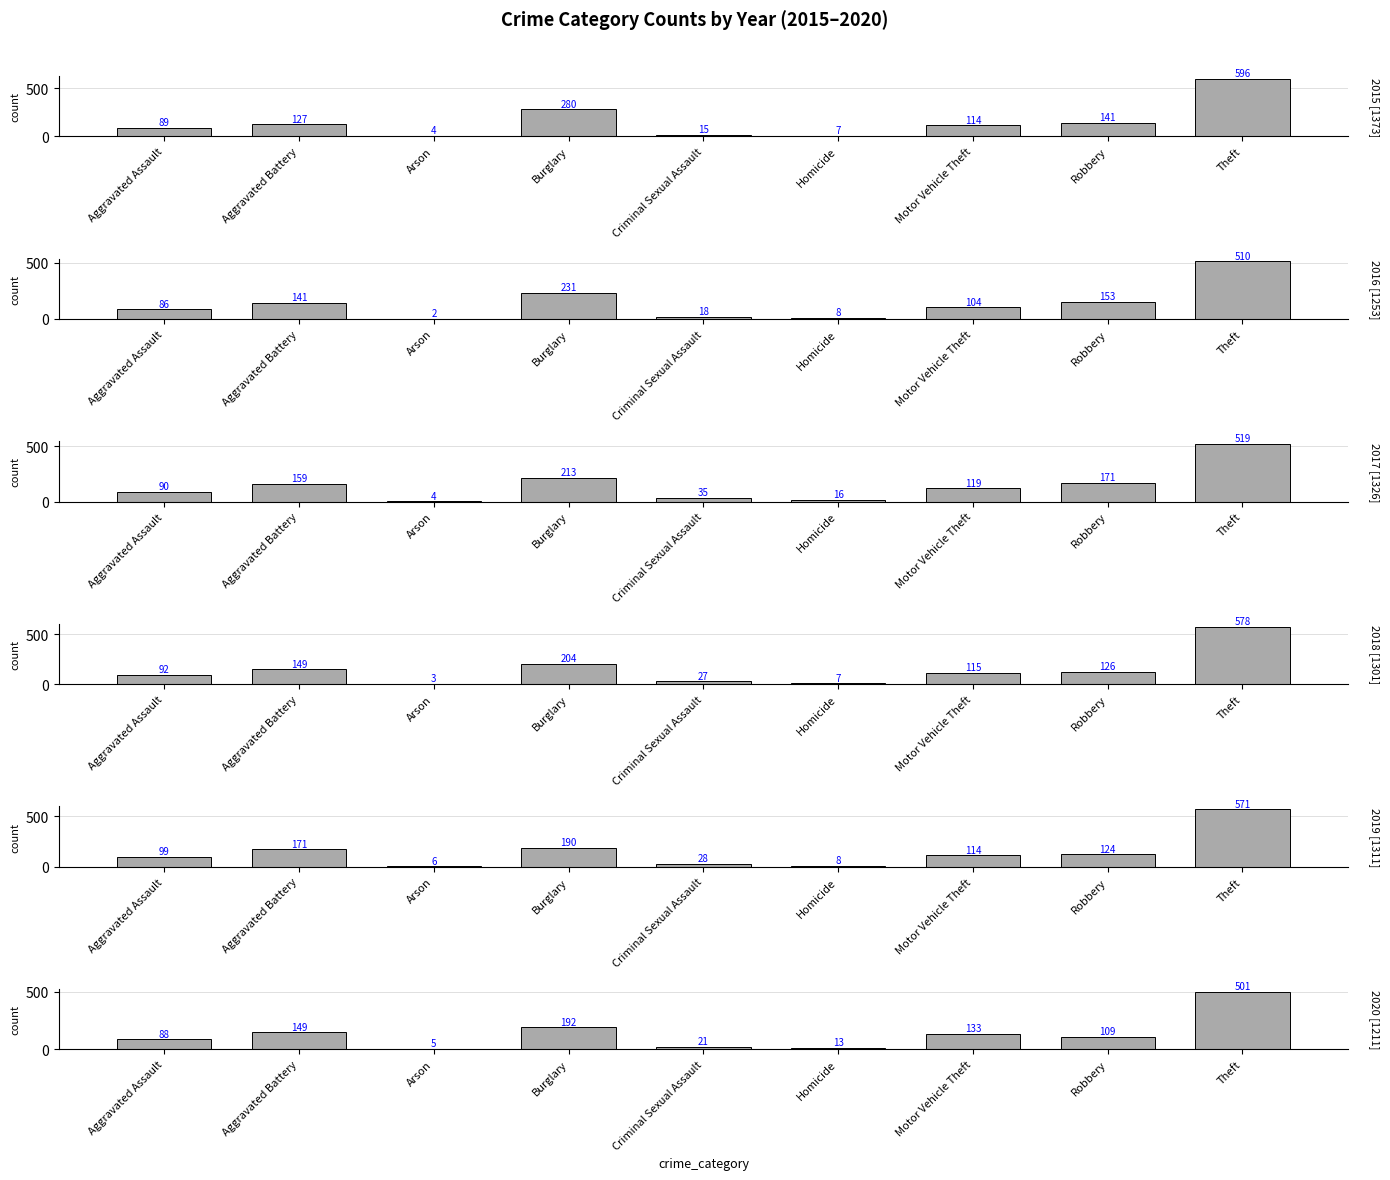

What is the label of the 1st bar from the right?

Theft